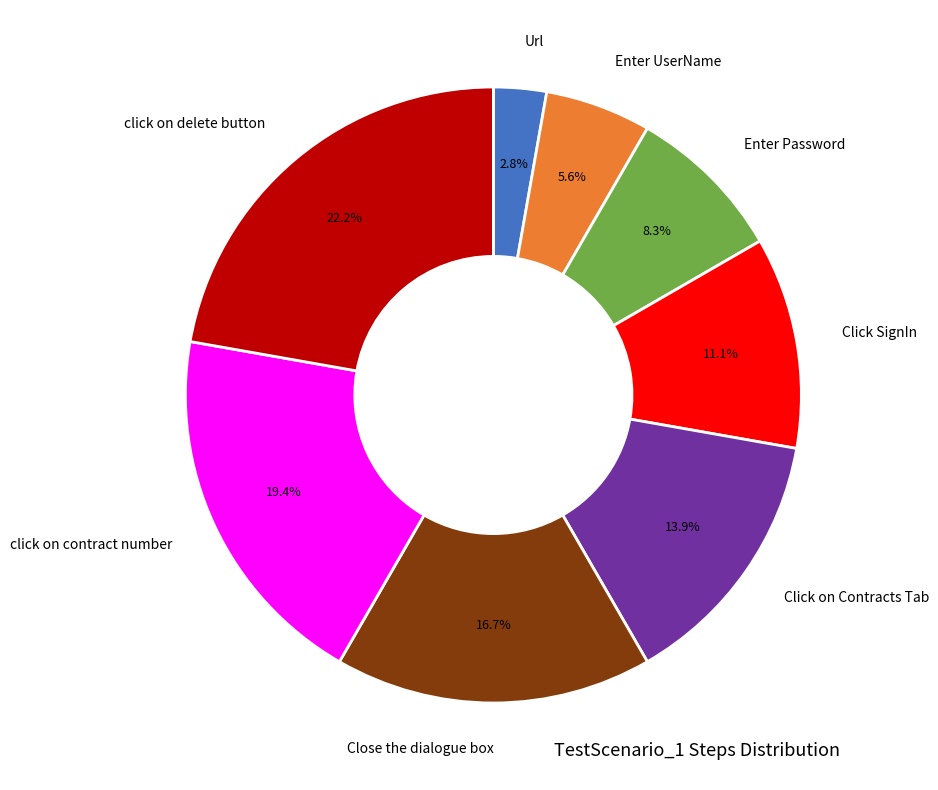

Is there a majority slice in this chart?

No